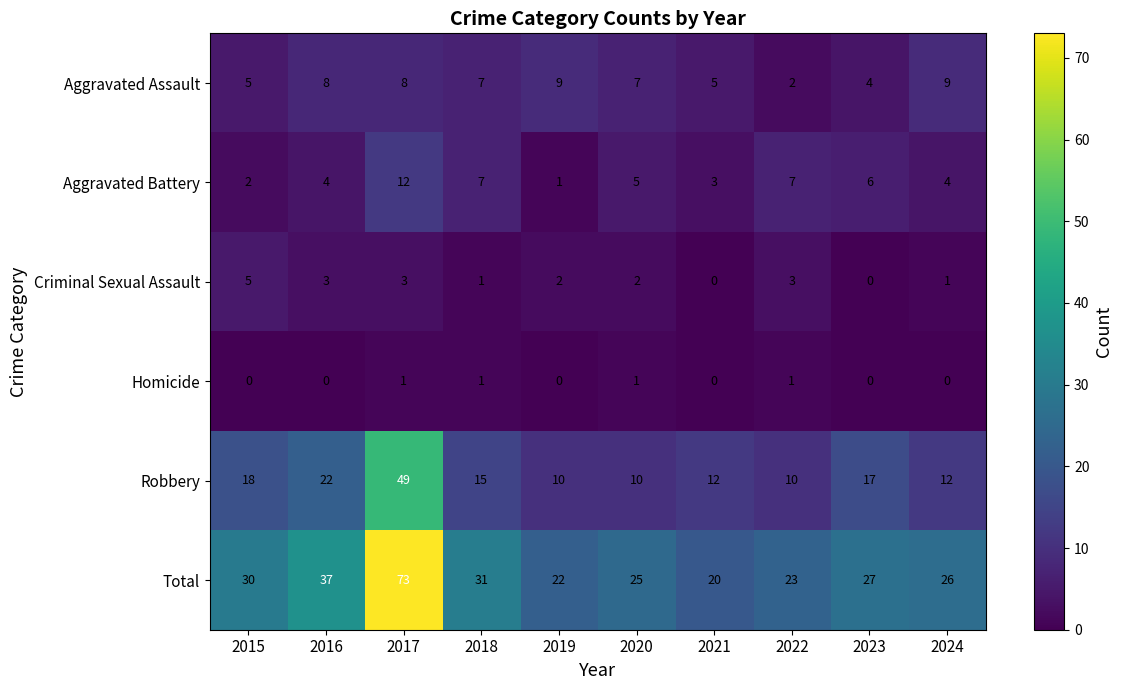

The Homicide series shows 0 at 2018. True or false?

False